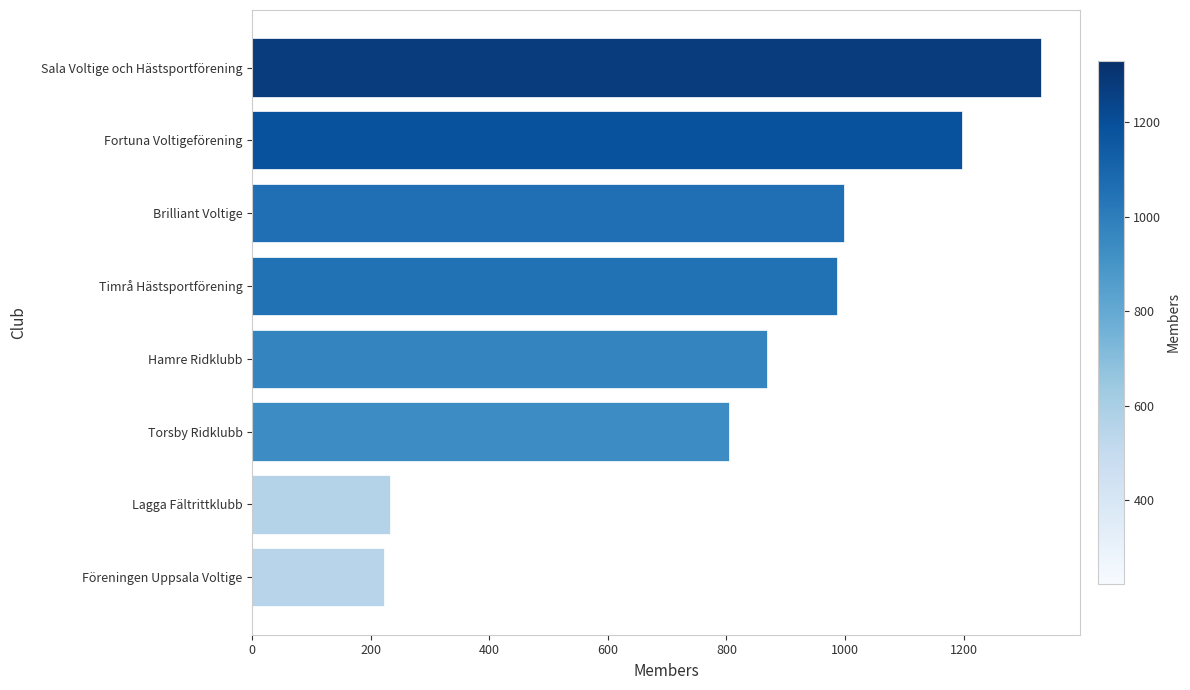

What is the greatest value displayed?

1330